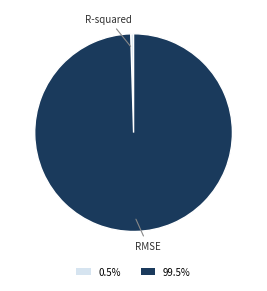

Is there a majority slice in this chart?

Yes